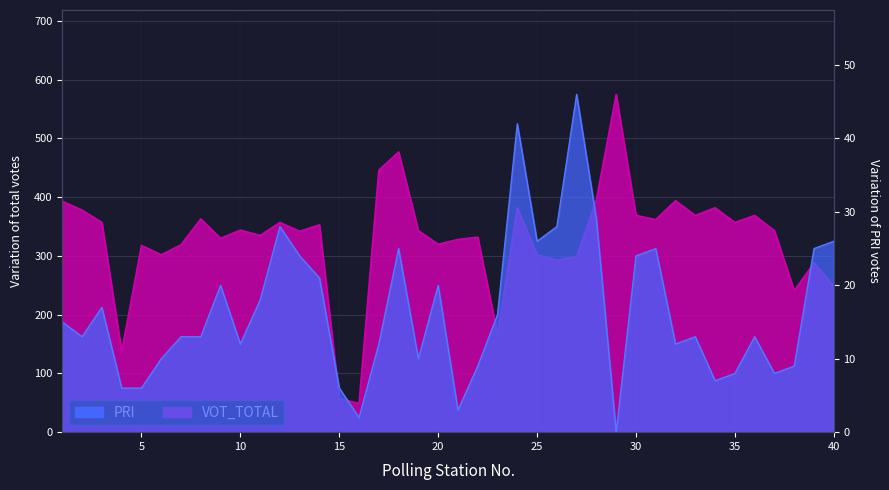

What are all the series names shown in the legend?

PRI, VOT_TOTAL